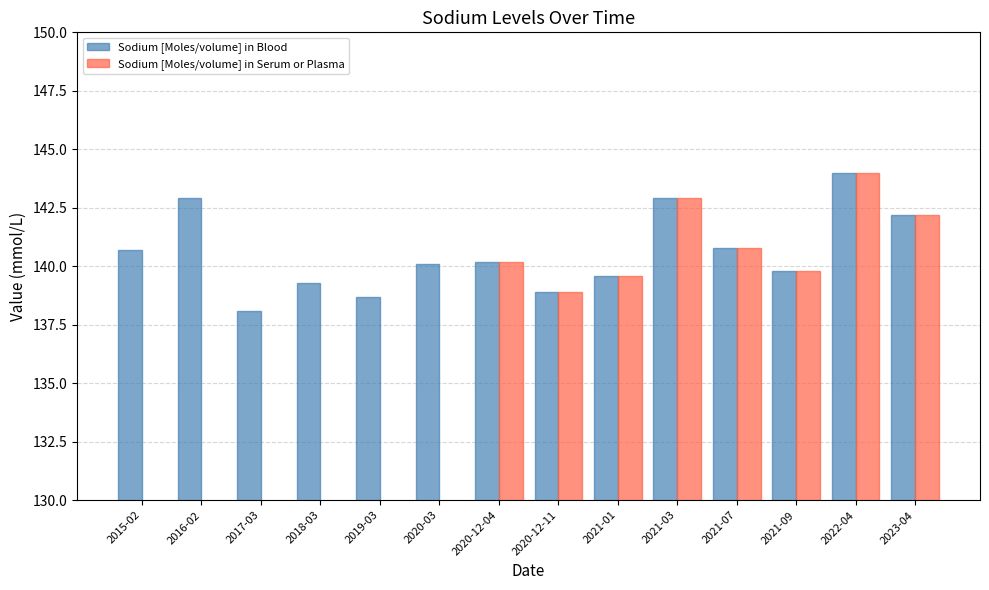

What is the maximum value shown in the chart?

144.0